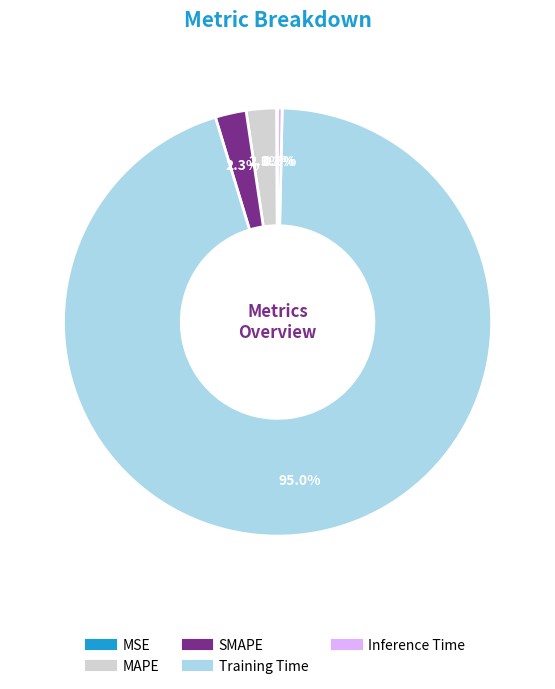

Is it true that Training Time is 95% of the pie?

True